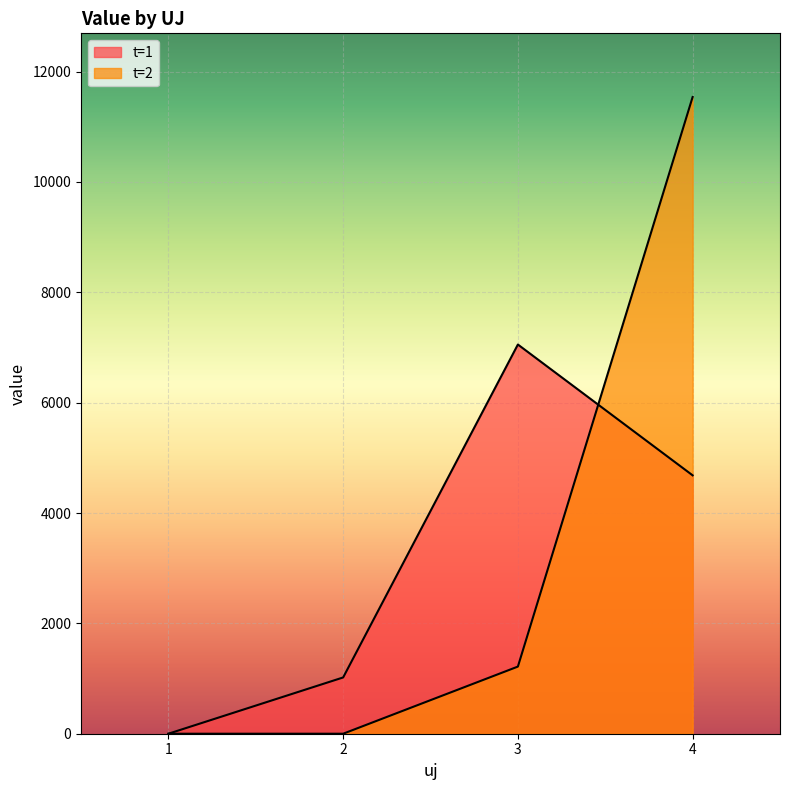

Reading right to left, what are all the values shown in this chart?

t=1: 4=4682.7	3=7053.5	2=1019.7	1=0.0
t=2: 4=11539.3	3=1216.6	2=0.0	1=0.0